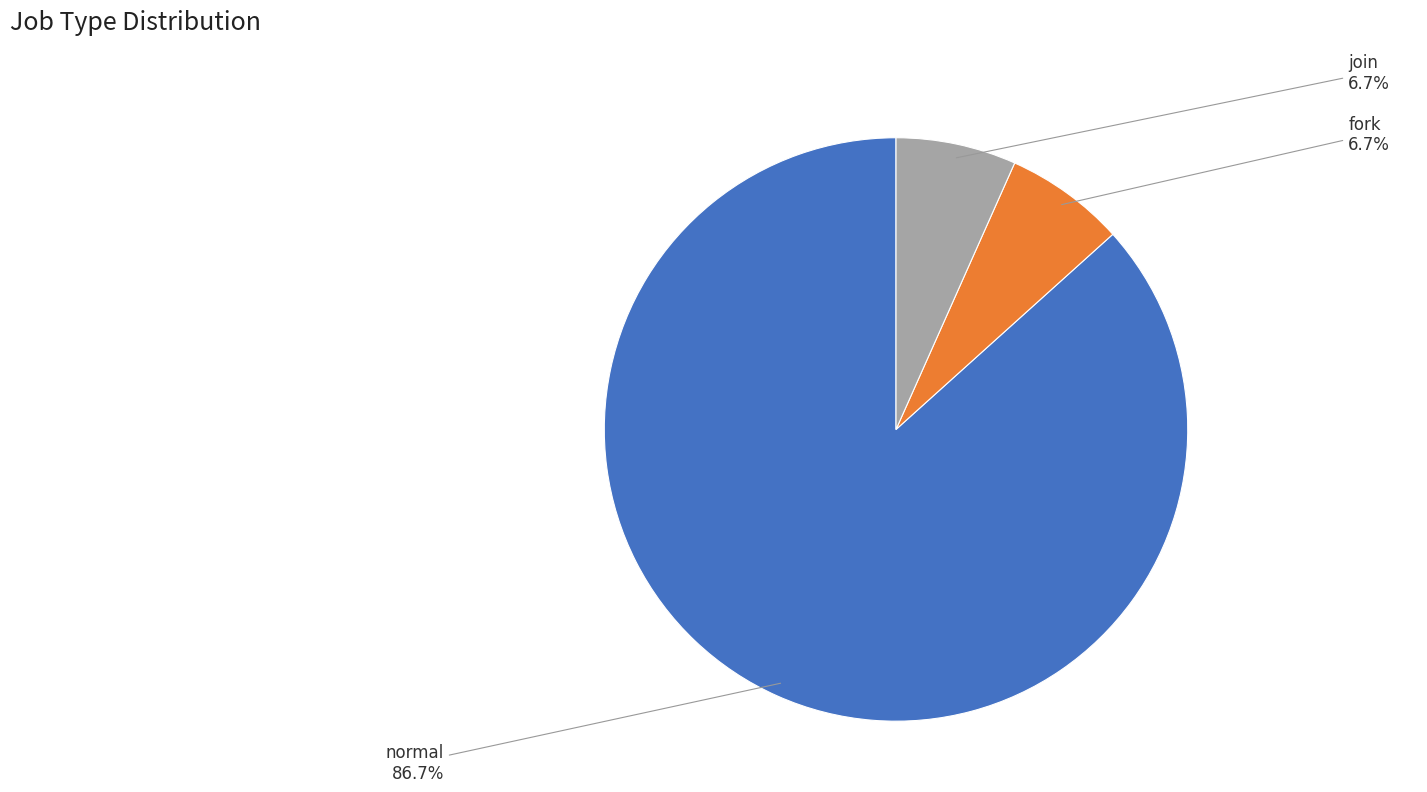

Is there a majority slice in this chart?

Yes